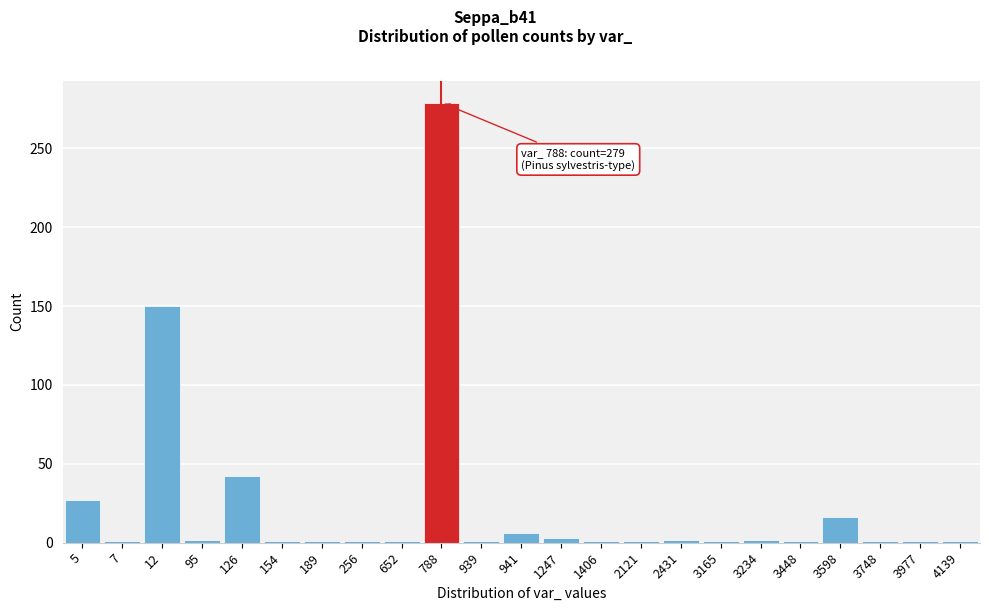

What is the average value?

24